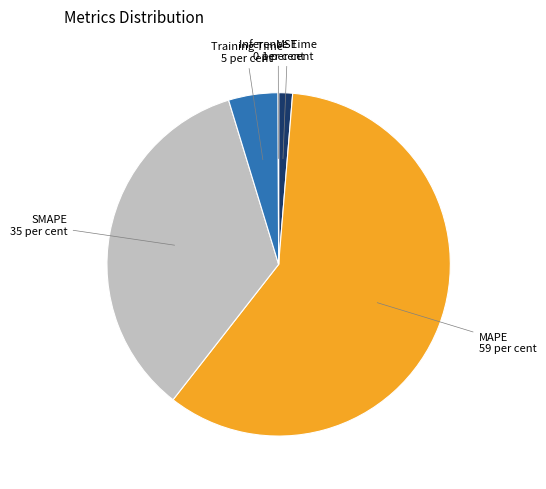

Does any single category account for the majority?

Yes